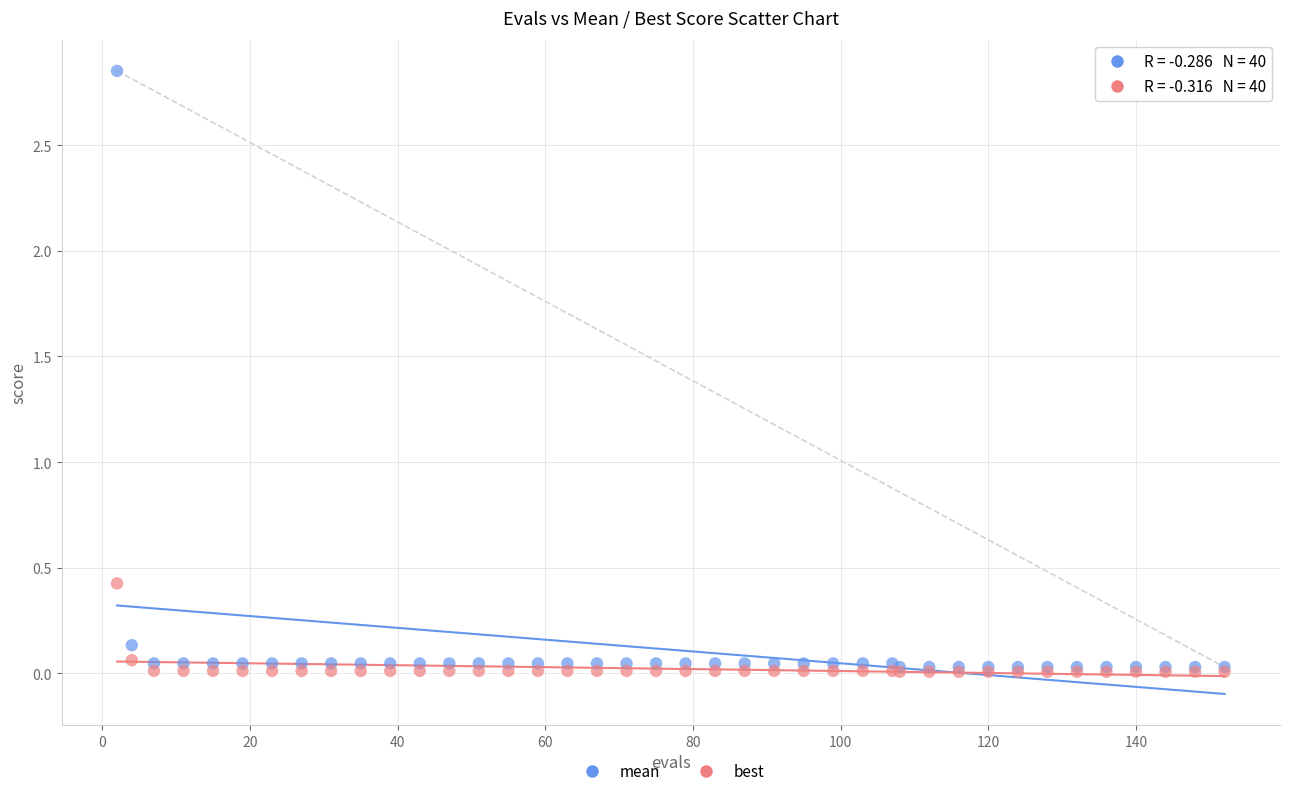

Across all series, what Y value is closest to 1?

0.4